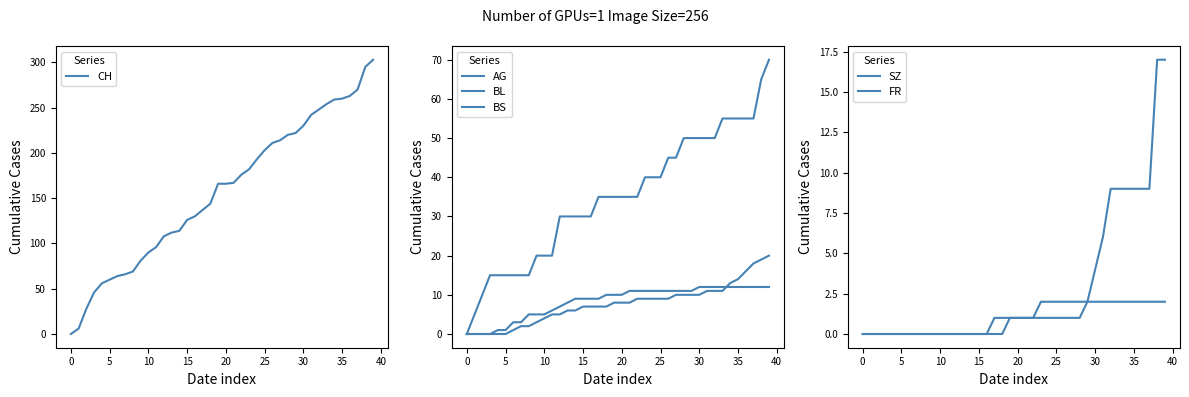

Read the FR value at 24.

2